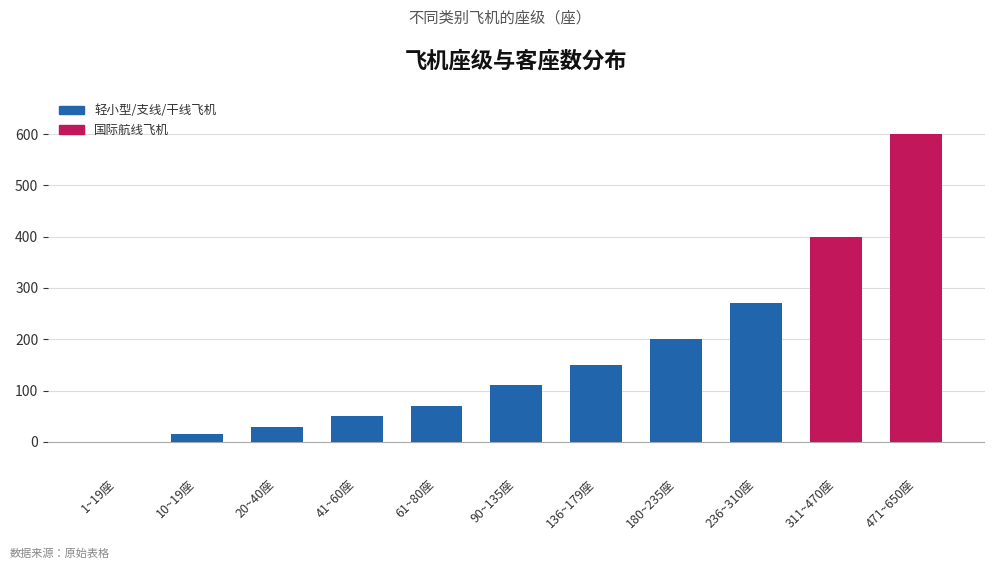

How many data points does each series have?

11